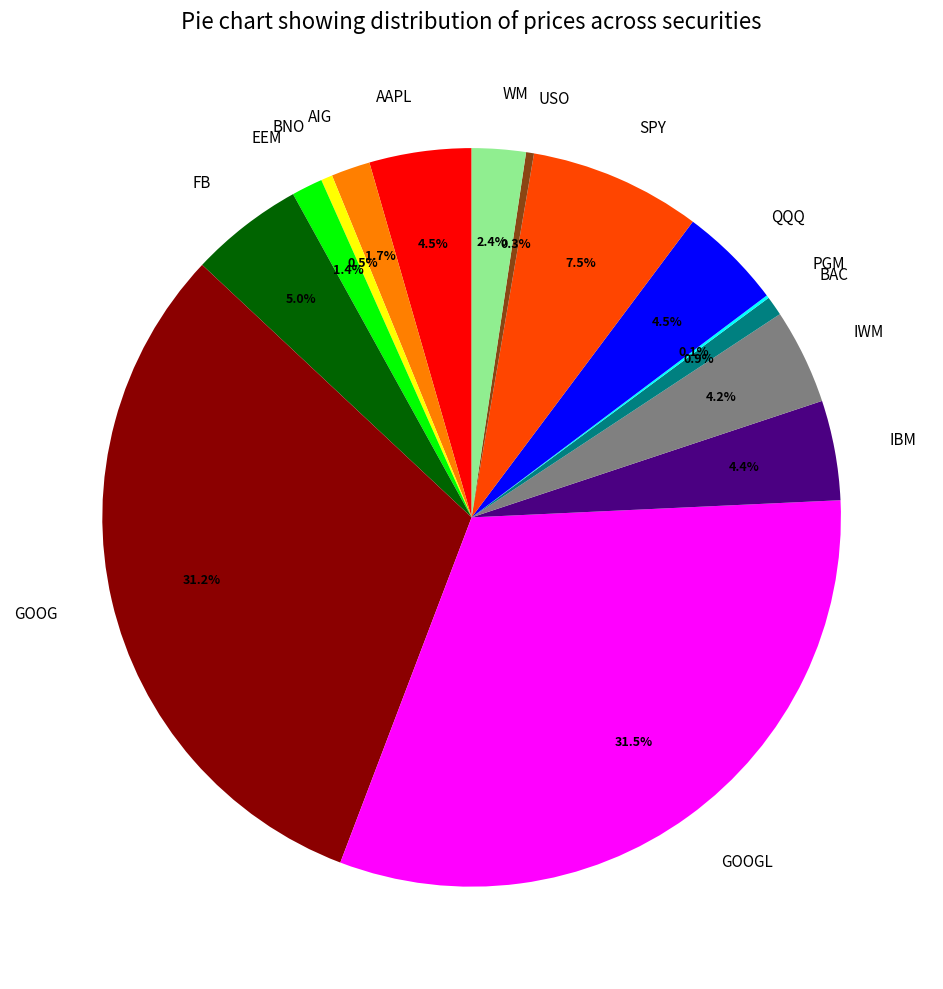

Is there a majority slice in this chart?

No